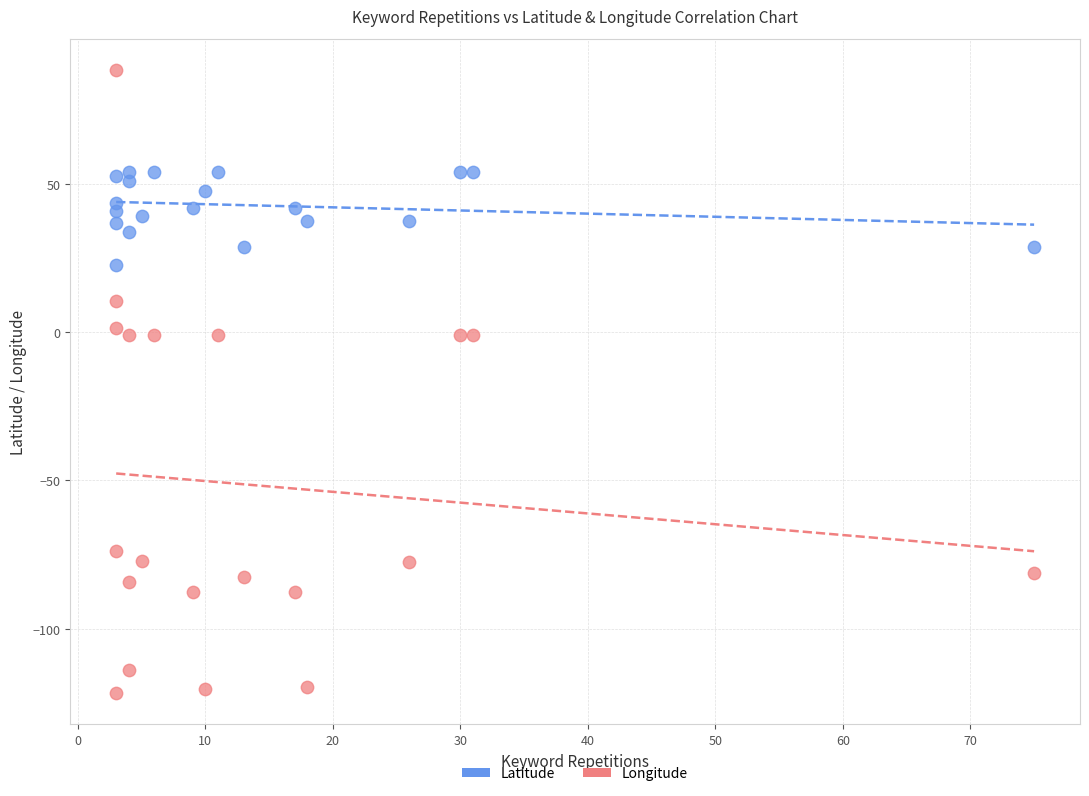

Which series contains the highest Y value?

Longitude